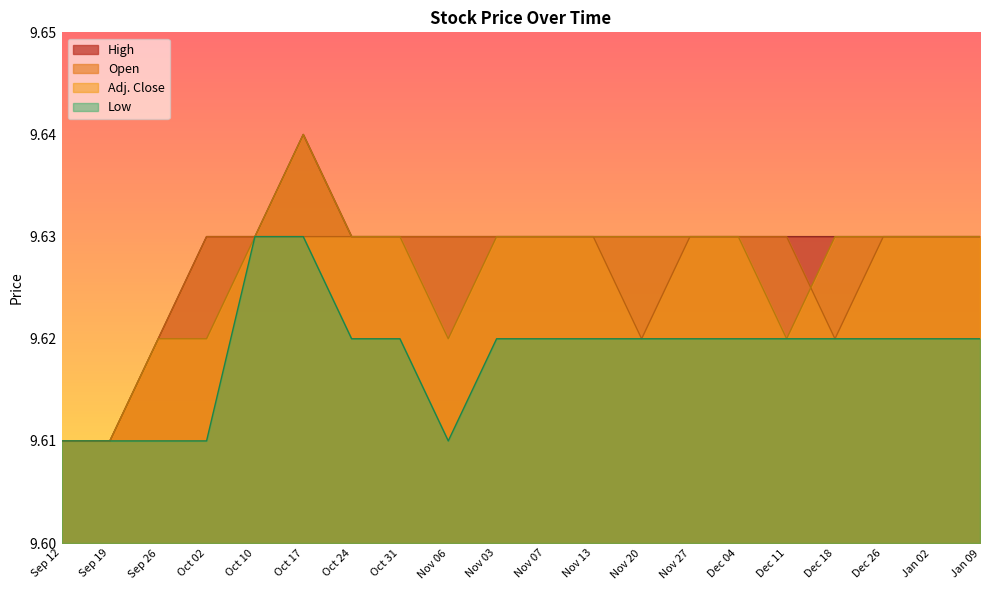

At which label does Open reach its minimum?

Sep 12